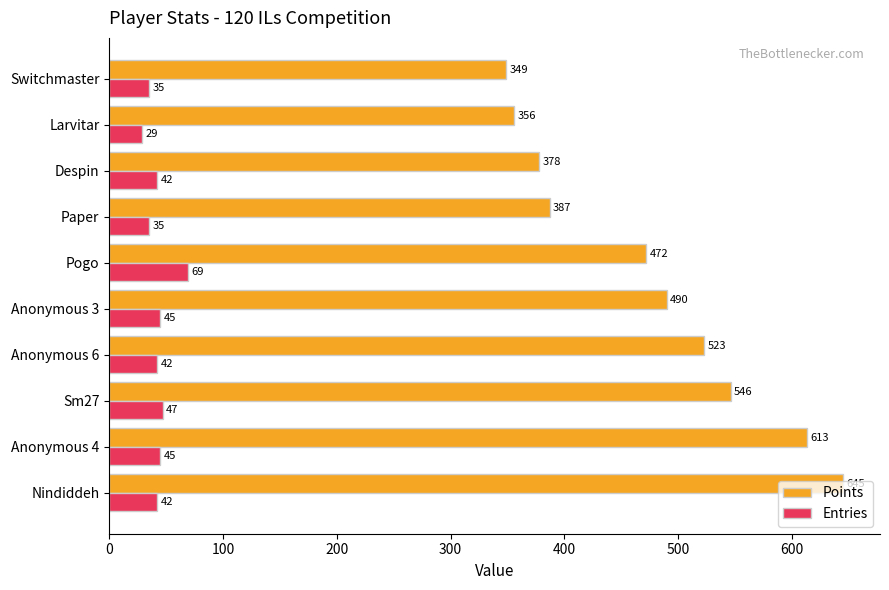

At Sm27, list the series in order from smallest to largest.

Entries, Points